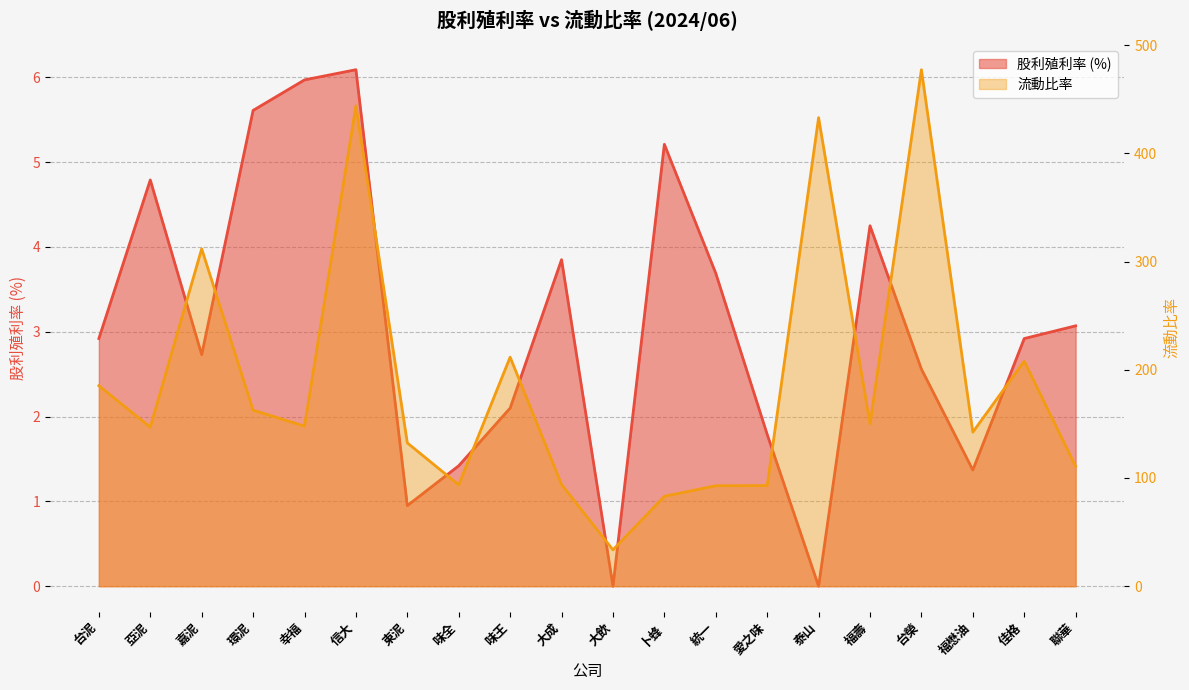

What is the sum of all 股利殖利率 values?

61.3